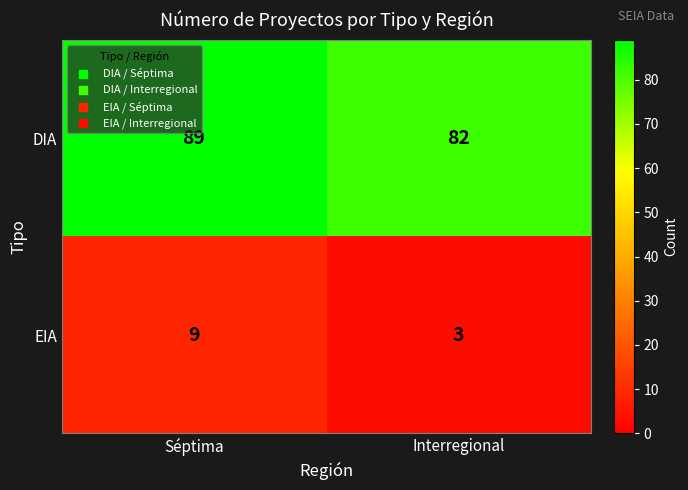

Rank the series by their average value, from highest to lowest.

DIA, EIA